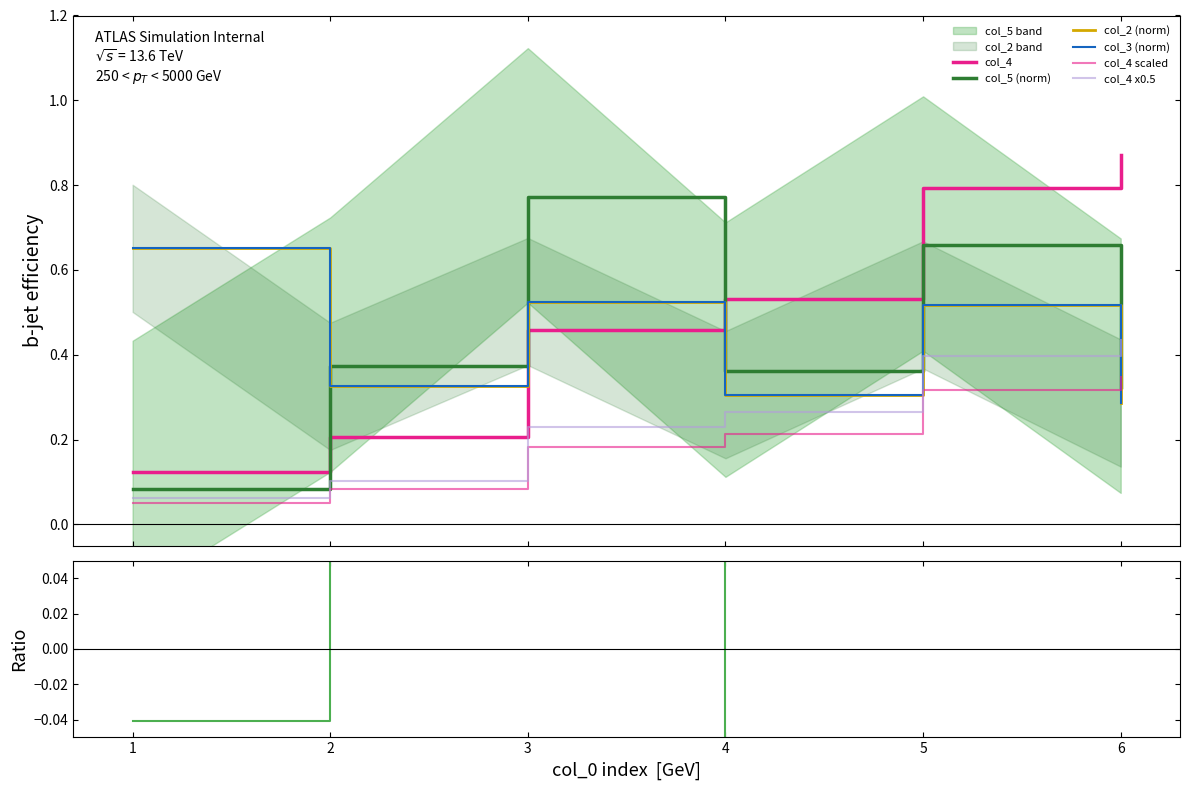

At which category does col_5 reach its first local peak?

3